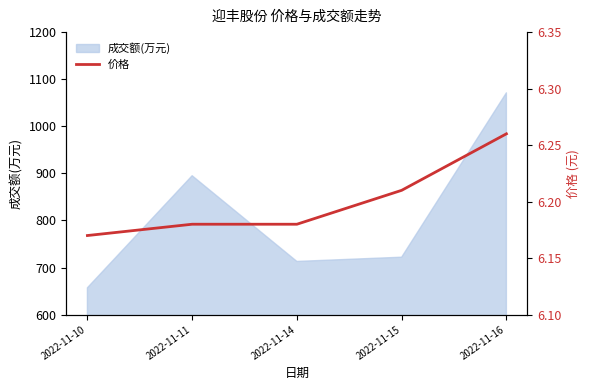

What is the highest value of the 成交额(万元) series?

1071